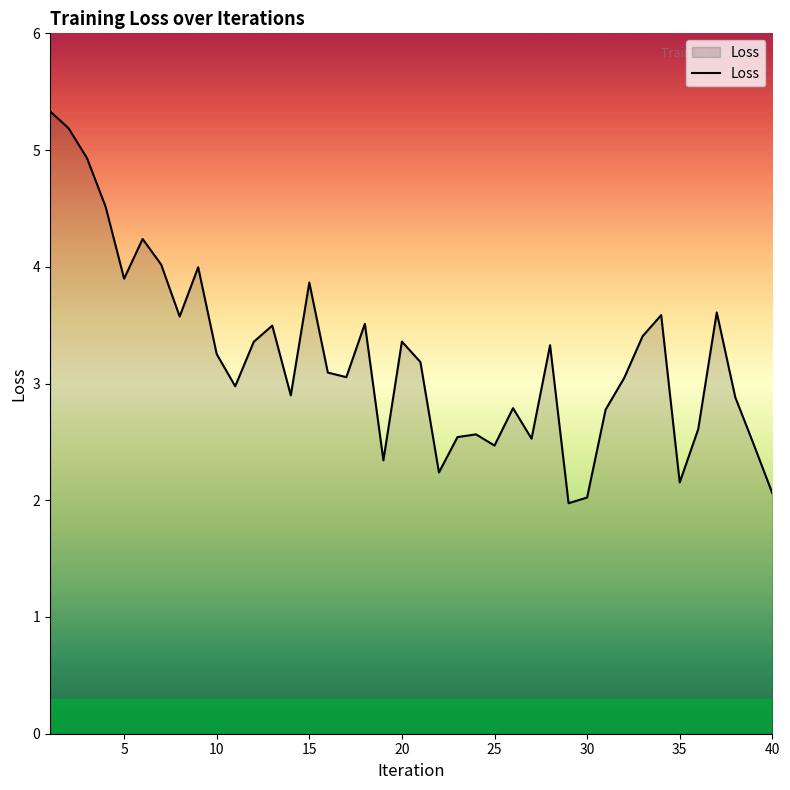

How many categories are shown in the chart?

40